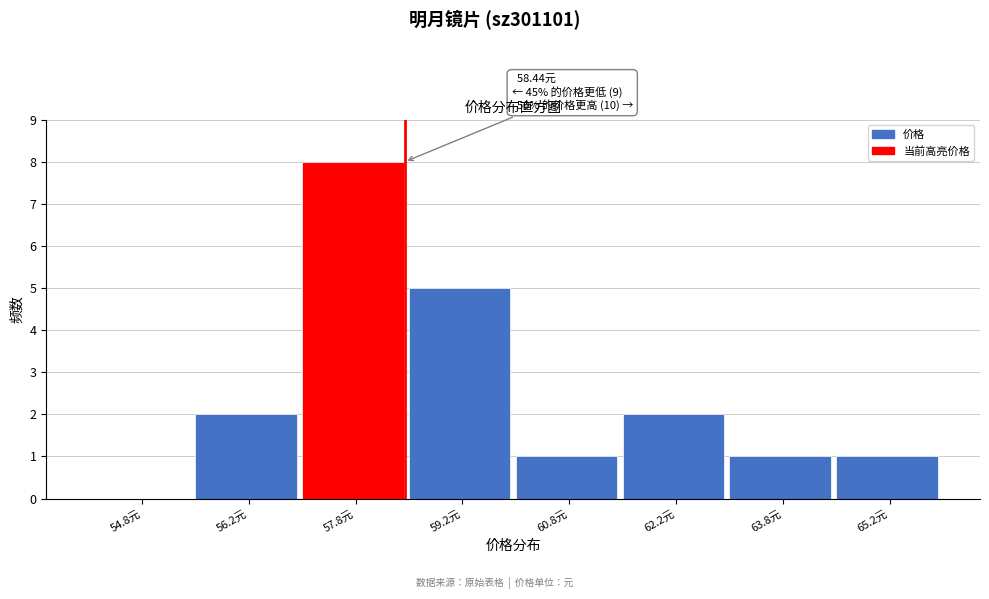

Over which range of the x-axis is the bar tallest?

57.0 to 58.5